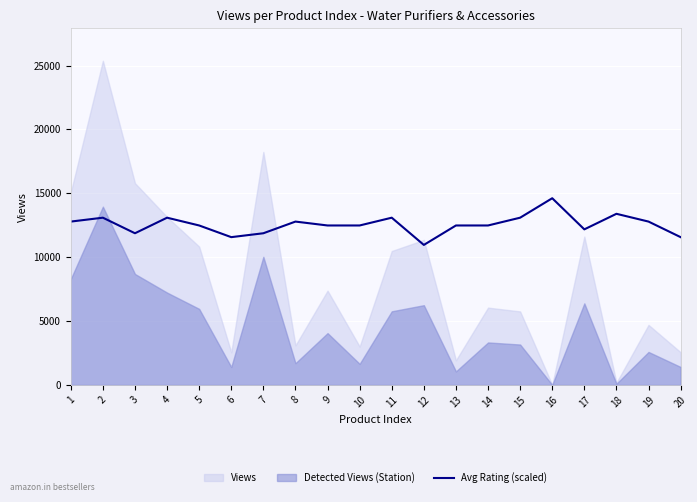

The value of Avg Rating (scaled) at 12 is 10964.2. True or false?

True